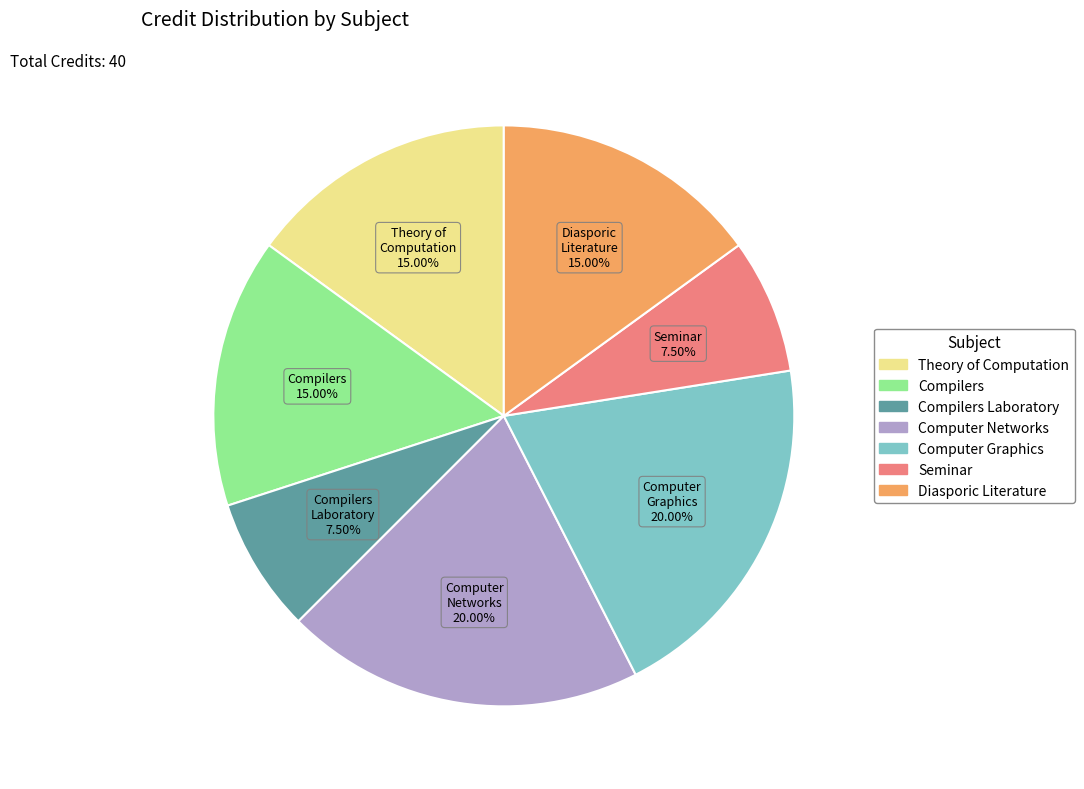

To the nearest percent, what is the average slice percentage?

14%